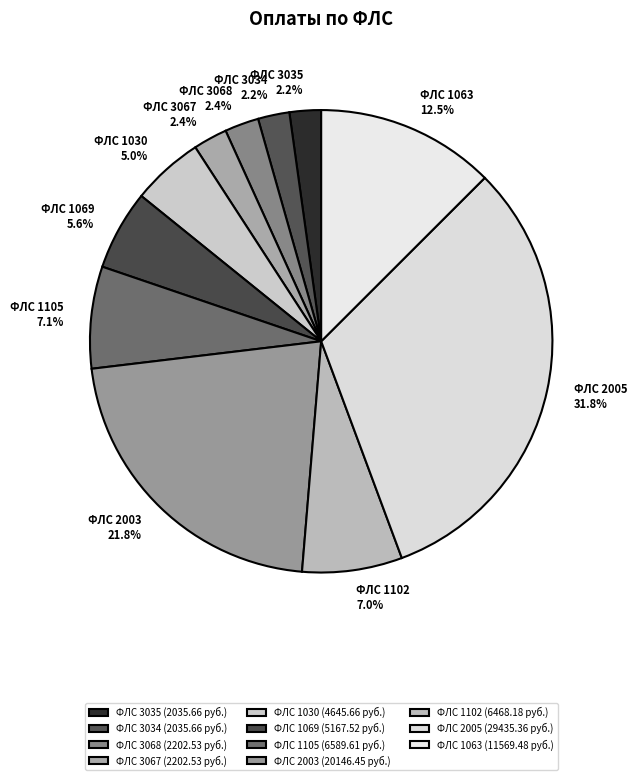

Which has a higher value, ФЛС 3034 or ФЛС 1063?

ФЛС 1063